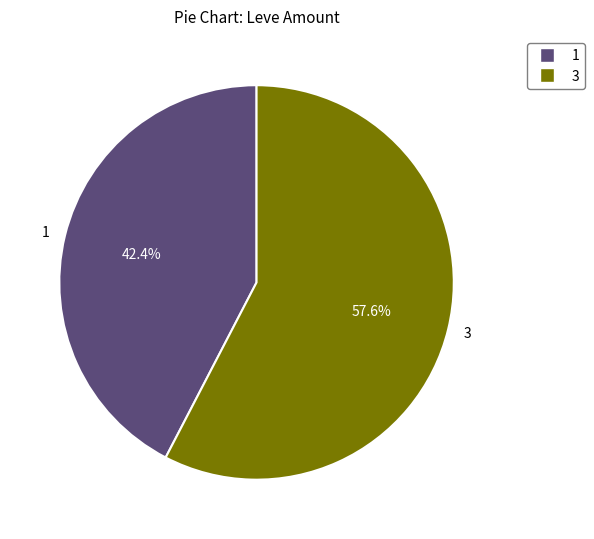

Is it true that 1 is 1% of the pie?

False